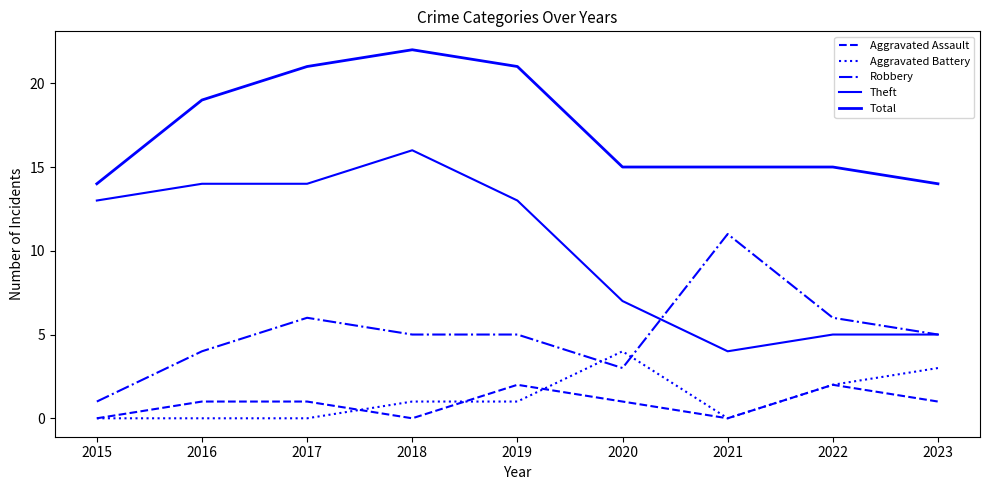

How many lines are shown in the chart?

5